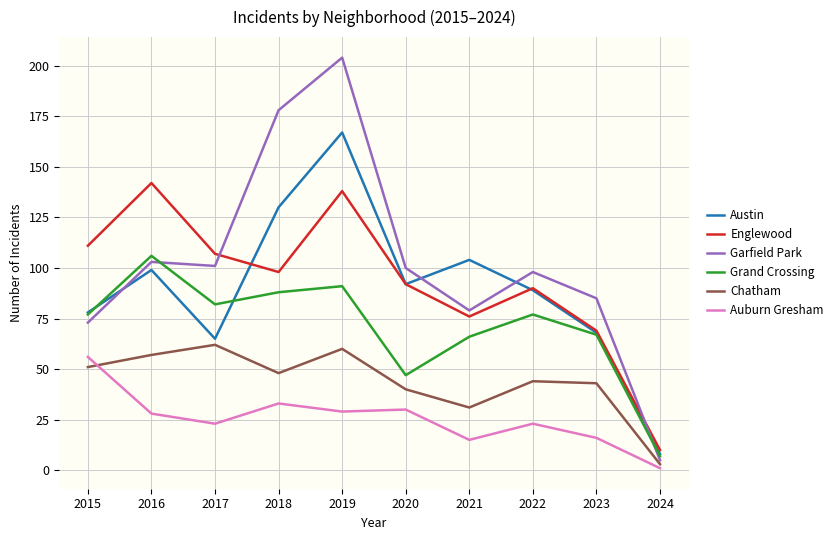

List the labels in order of Englewood value, largest first.

2016, 2019, 2015, 2017, 2018, 2020, 2022, 2021, 2023, 2024